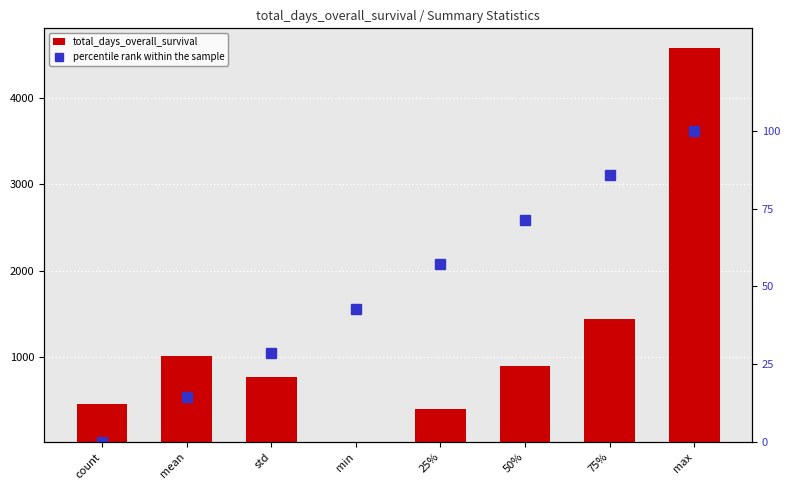

Which series has the largest range (max minus min)?

total_days_overall_survival